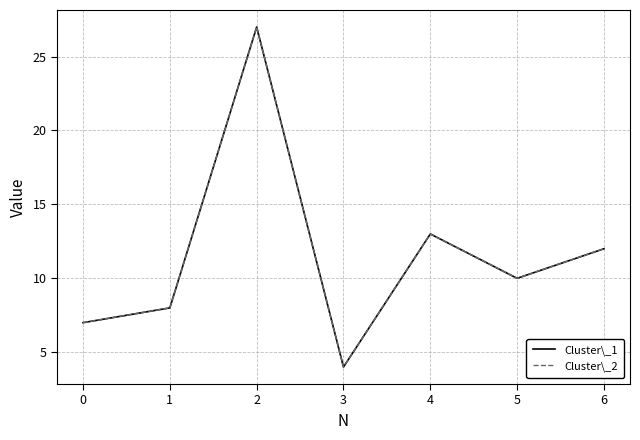

What is the average value of the Cluster\_1 series?

12